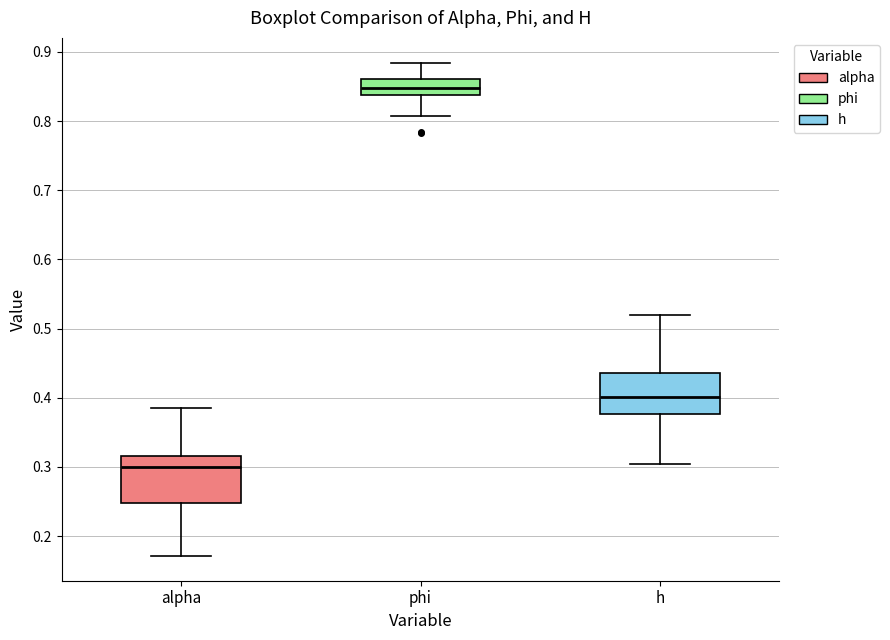

Which box has the highest median line?

phi